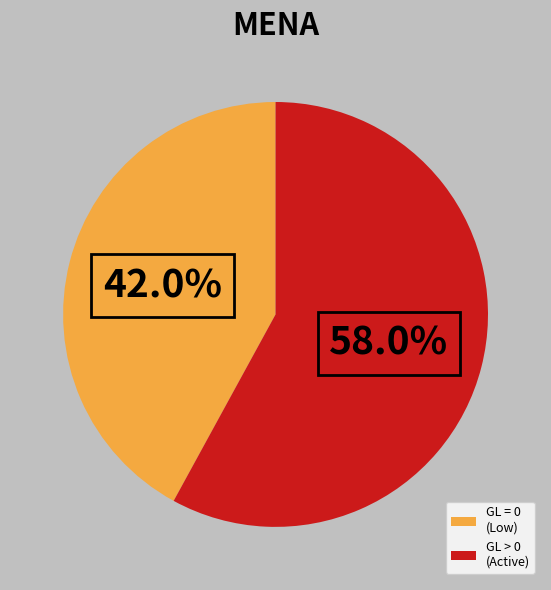

Rank the categories by value from lowest to highest.

GL = 0 (Low), GL > 0 (Active)